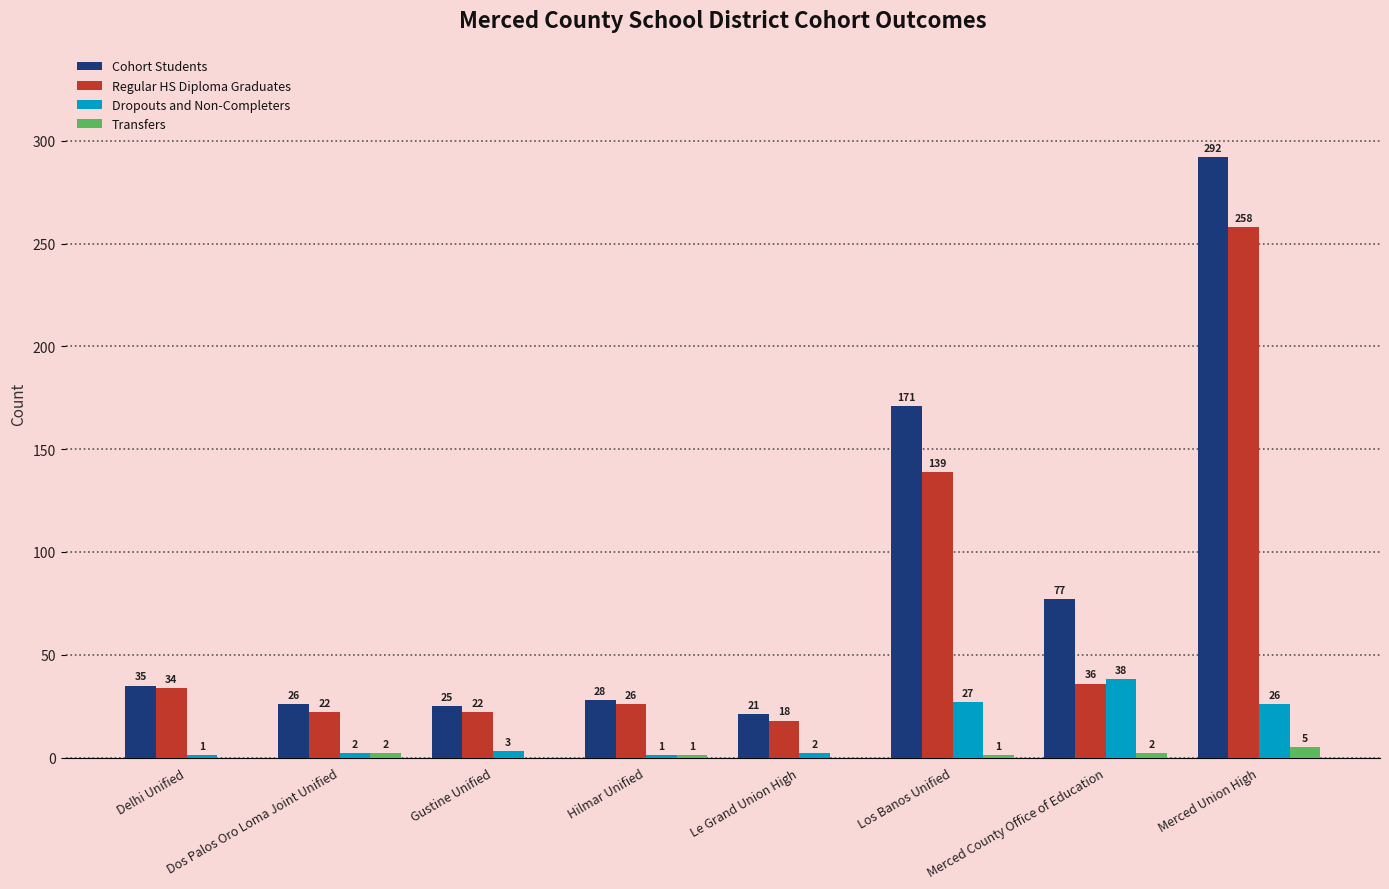

Between Delhi Unified and Merced County Office of Education, which series saw the biggest shift?

Cohort Students